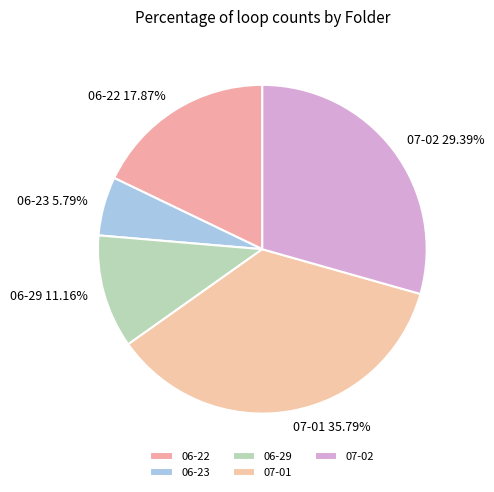

To the nearest percent, what is the combined percentage of 07-02 and 06-22?

47%